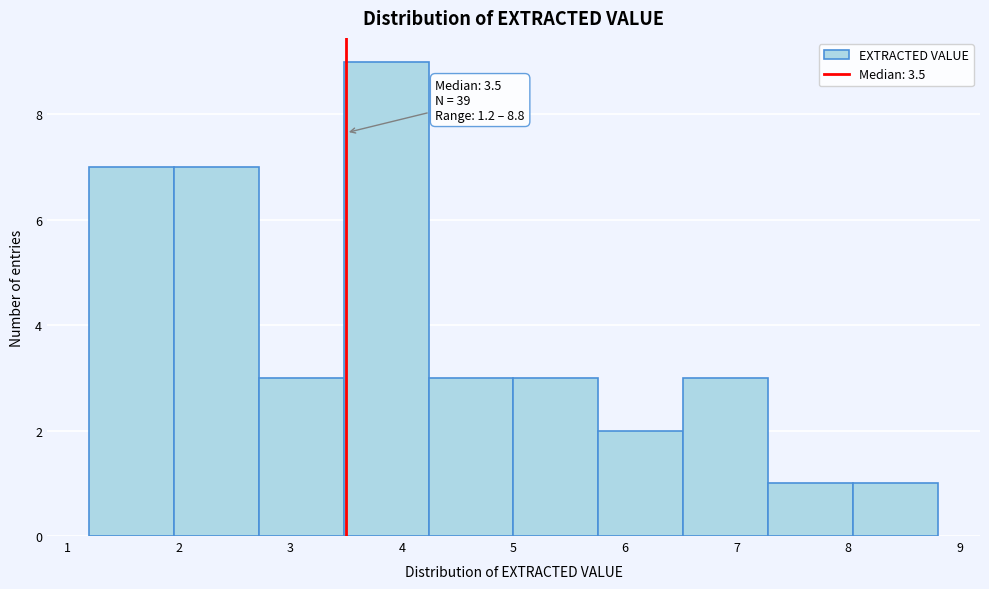

Which range on the x-axis has the tallest bar?

3.48 to 4.24